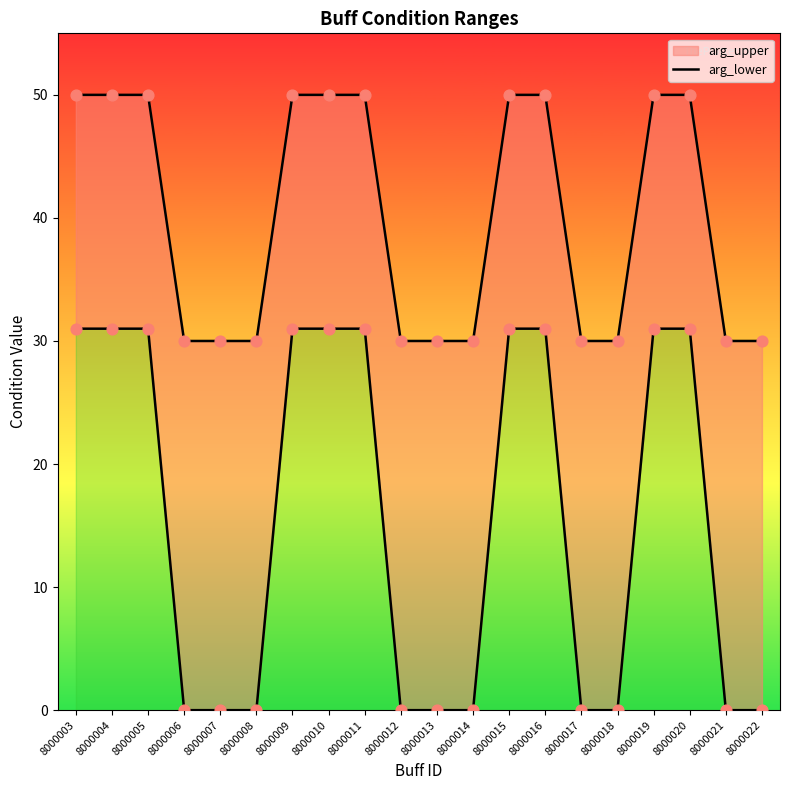

Is the value of arg_upper at 8000009 greater than the value of arg_lower at 8000008?

Yes